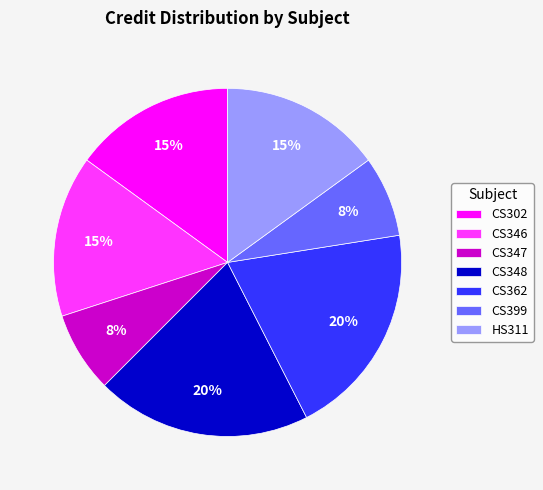

What percentage is the CS399 slice, to the nearest percent?

8%